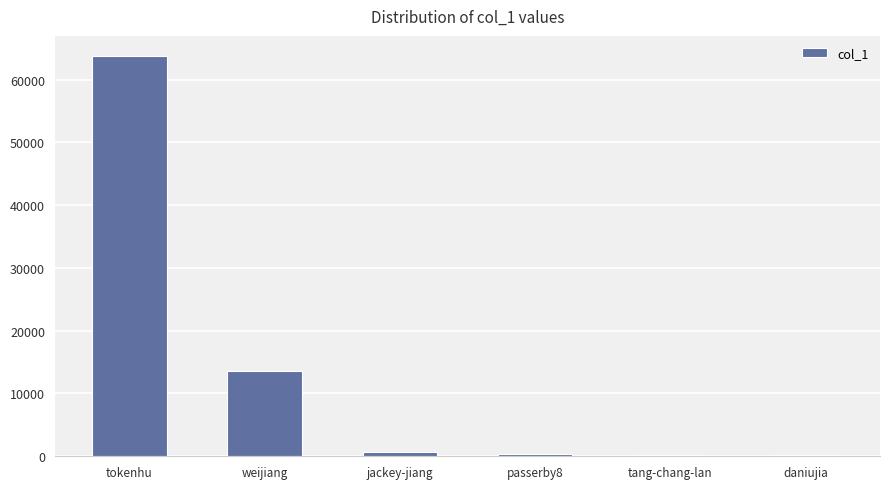

The chart shows a value of 18364 at weijiang. True or false?

False